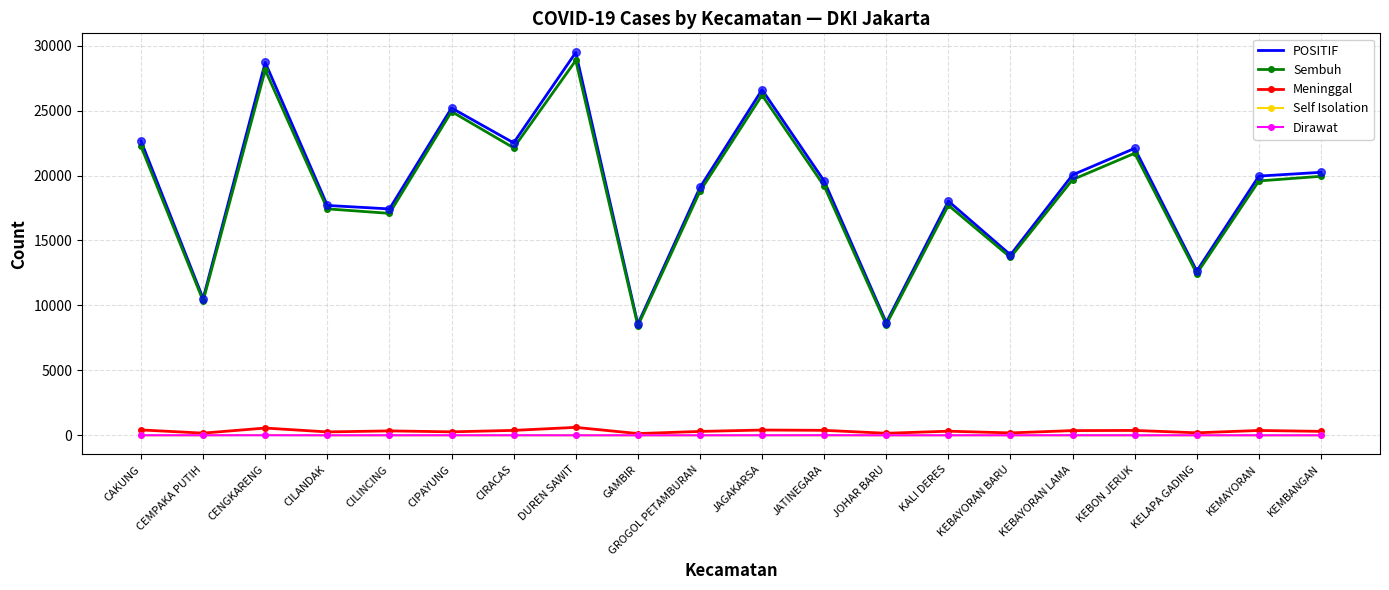

What are all the series names shown in the legend?

POSITIF, Sembuh, Meninggal, Self Isolation, Dirawat